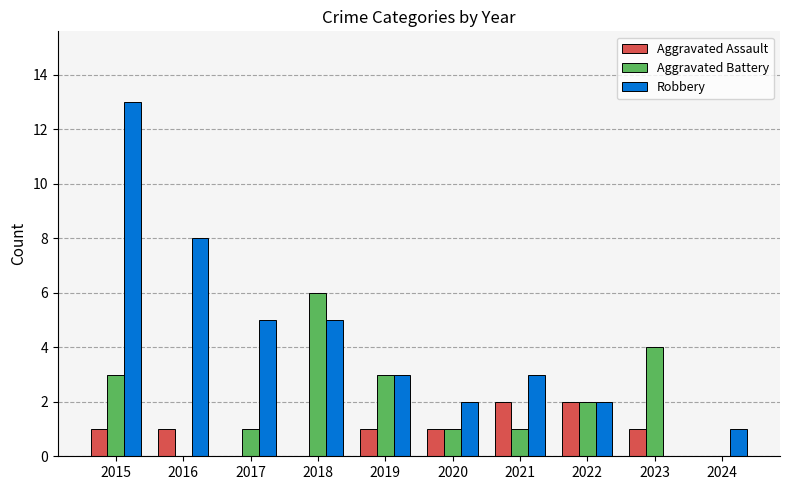

True or false: Aggravated Assault has a value of 2 at 2020.

False